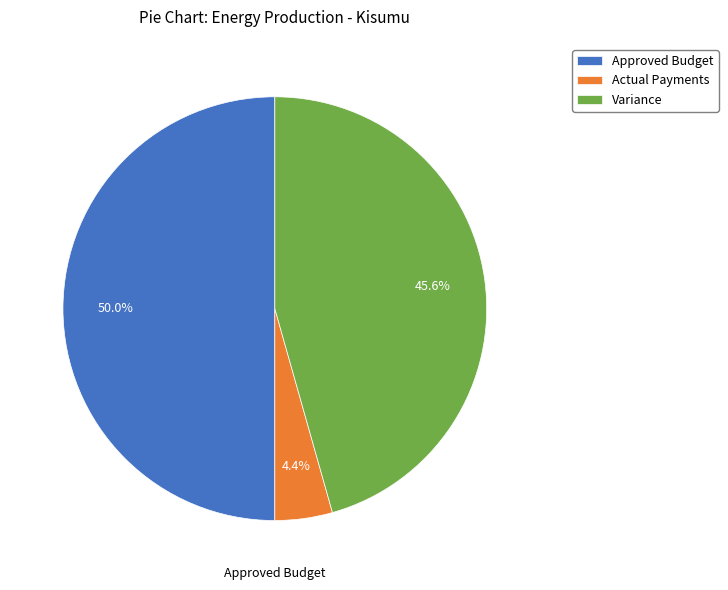

Between Approved Budget and Variance, which is larger?

Approved Budget